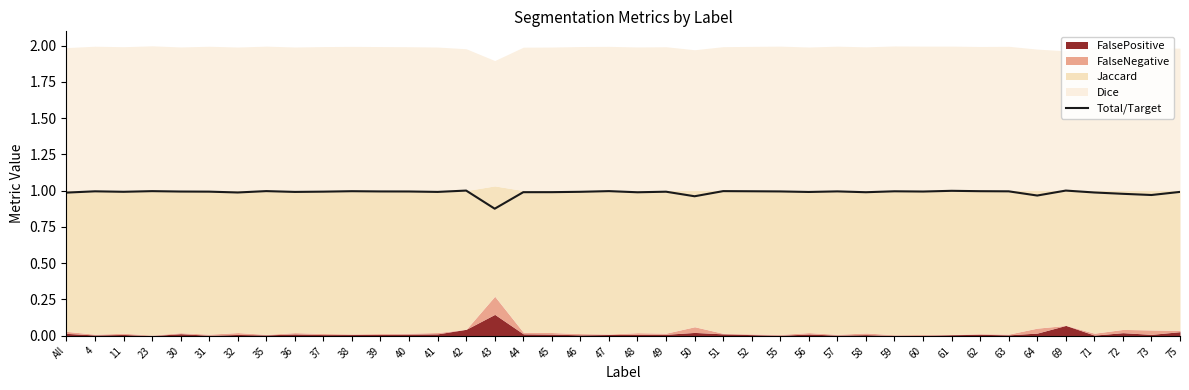

The chart shows a value of 1.6 at 41. True or false?

False